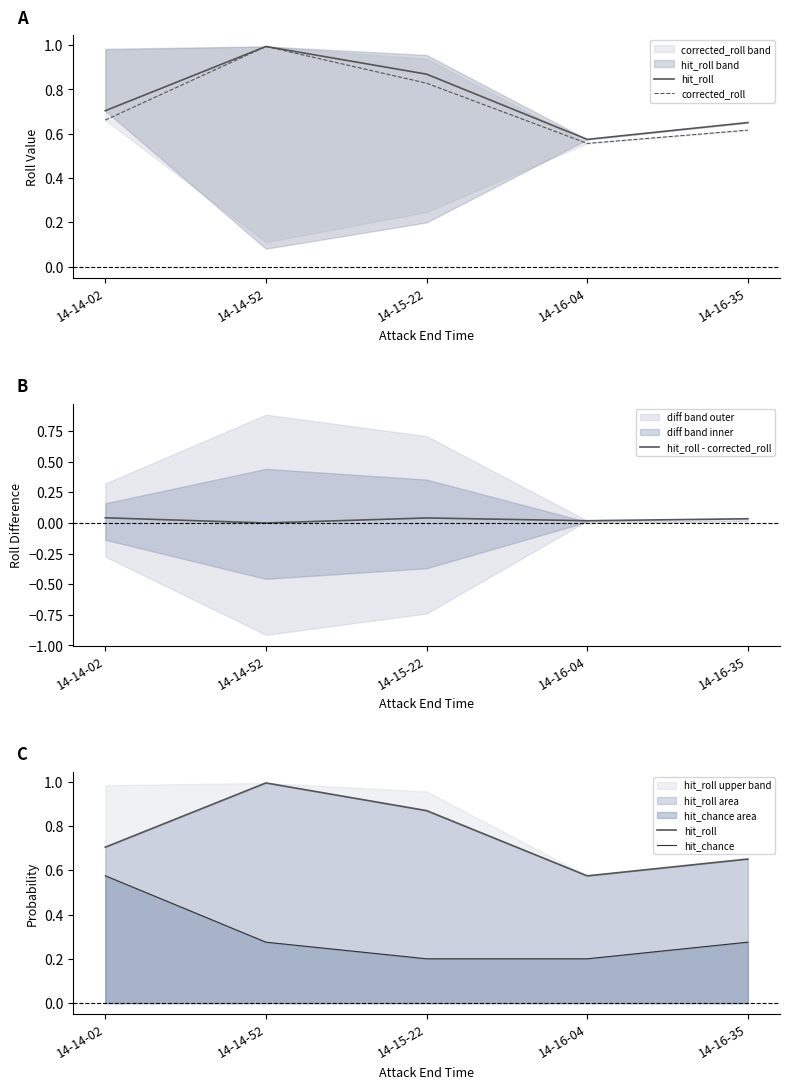

What is the difference between the highest and lowest values at 14-15-22?

0.8